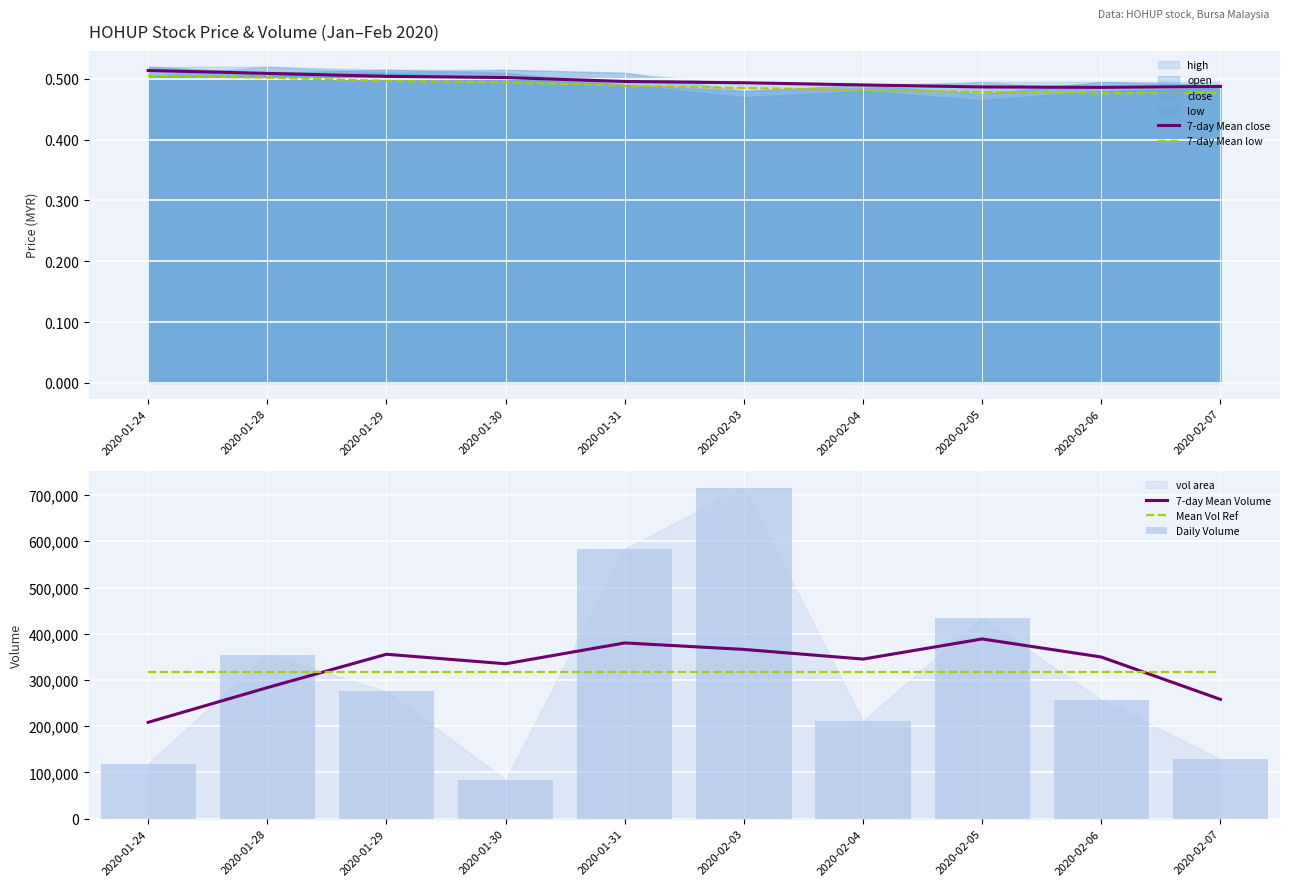

At which label does Mean Vol Ref reach its minimum?

2020-01-24